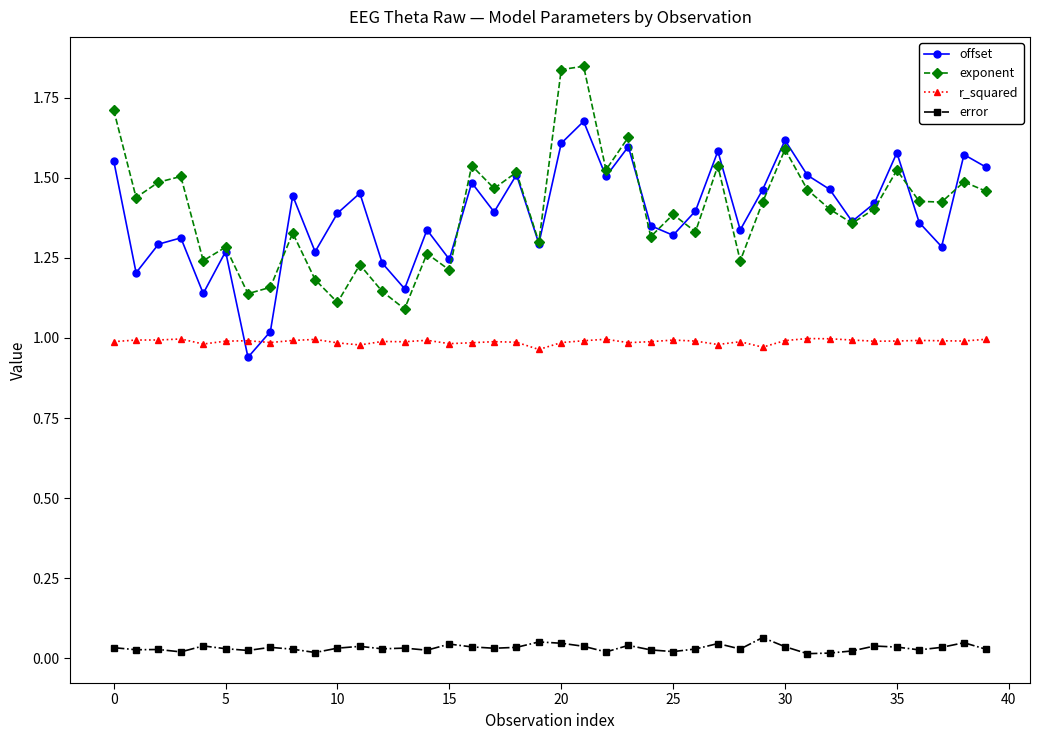

What is the sum of all r_squared values?

39.5